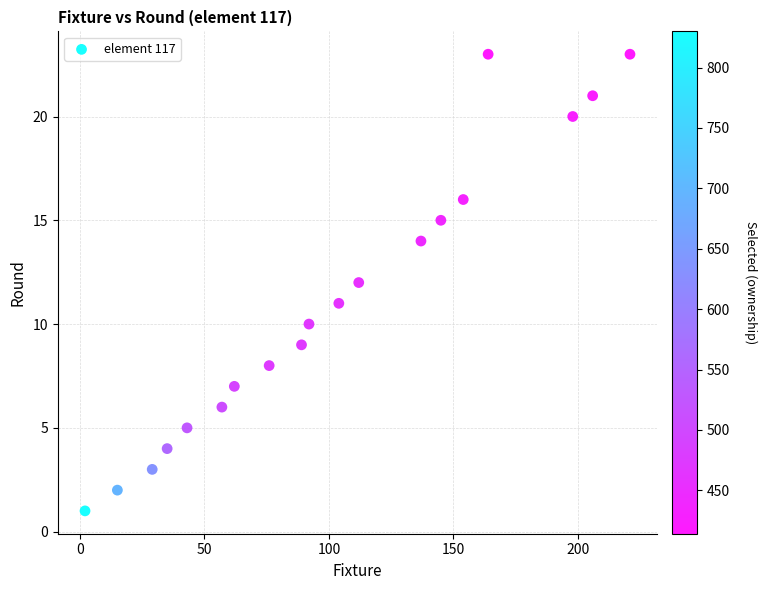

What is the range of Y values (max minus min)?

22